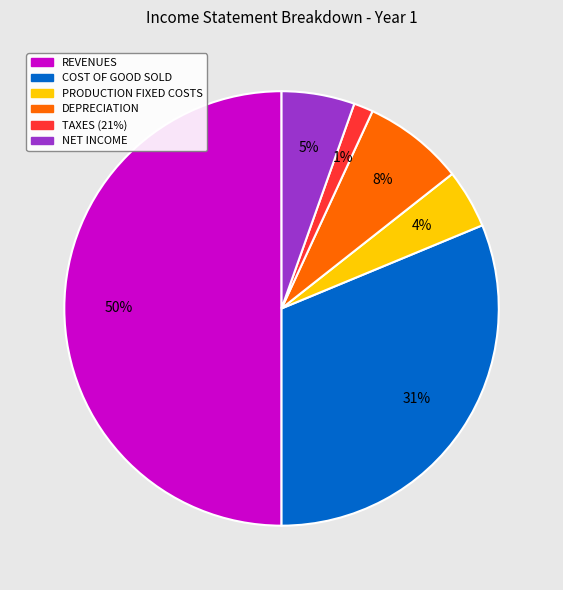

Which has a higher value, COST OF GOOD SOLD or TAXES (21%)?

COST OF GOOD SOLD